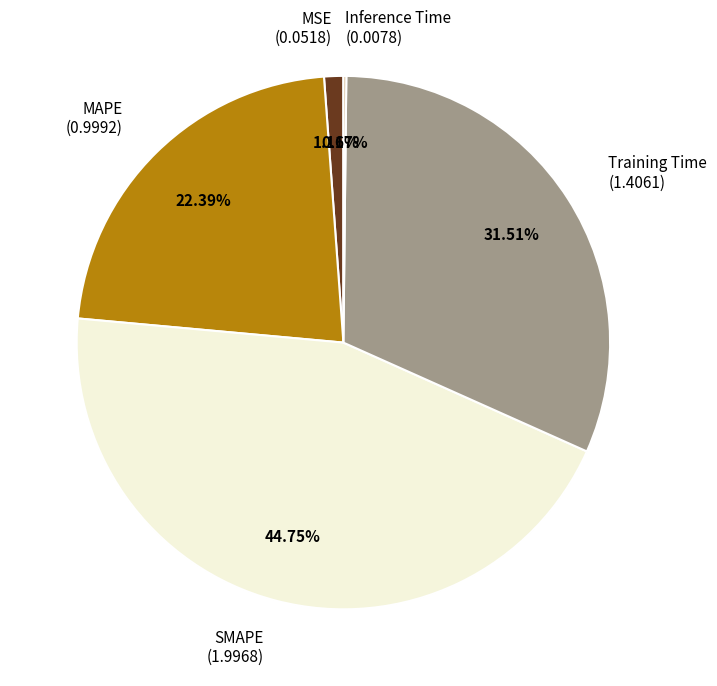

Combined, what portion of the pie is MAPE and Training Time?

53.9%